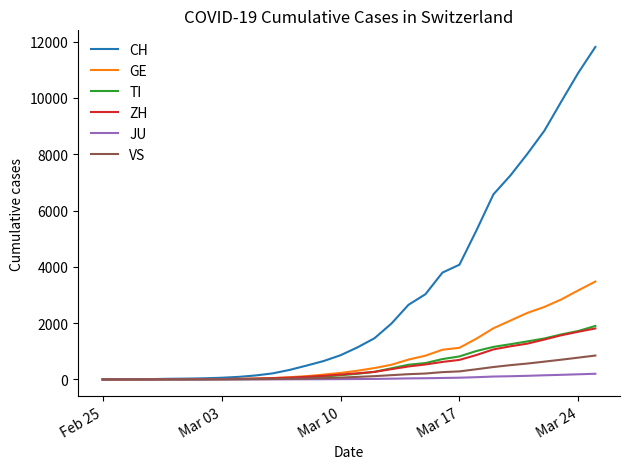

Which series has the widest spread of values?

CH